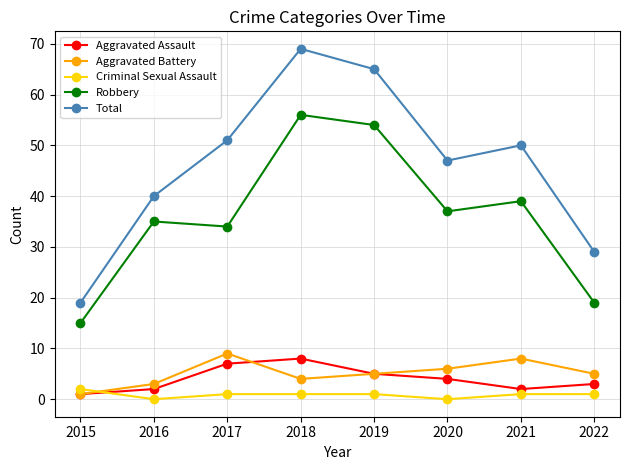

What is the sum of all Aggravated Battery values?

41